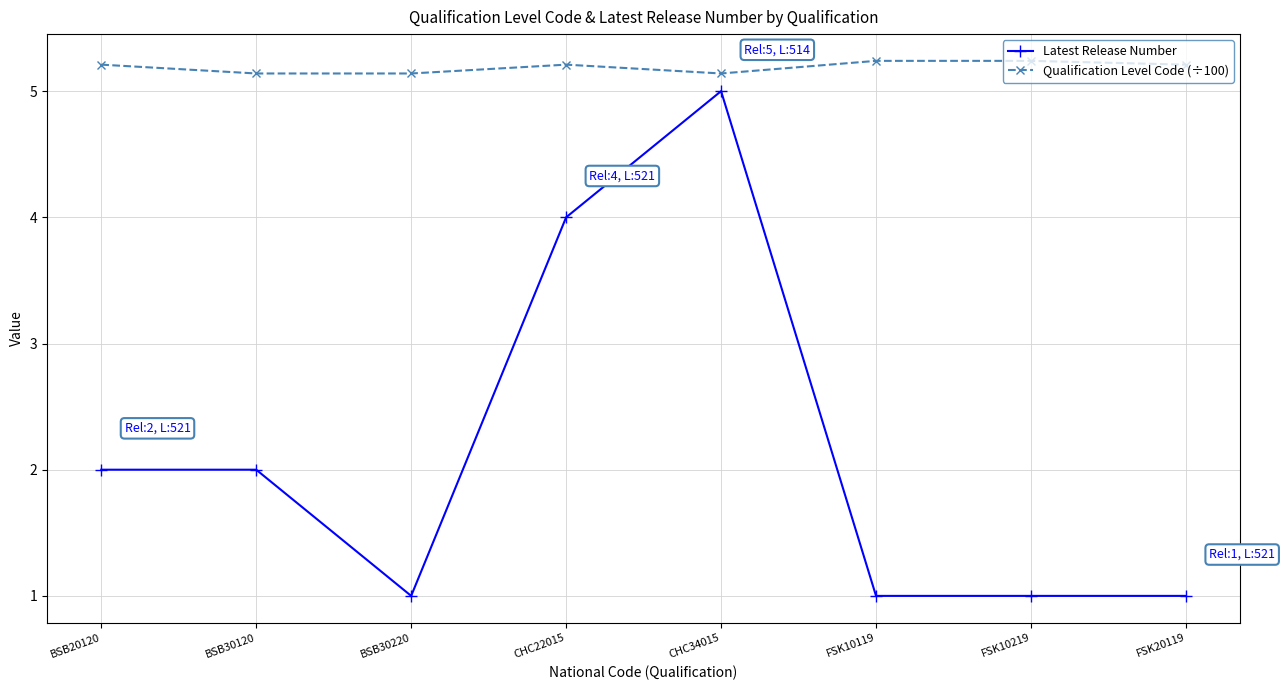

What are all the series names shown in the legend?

Latest Release Number, Qualification Level Code (÷100)